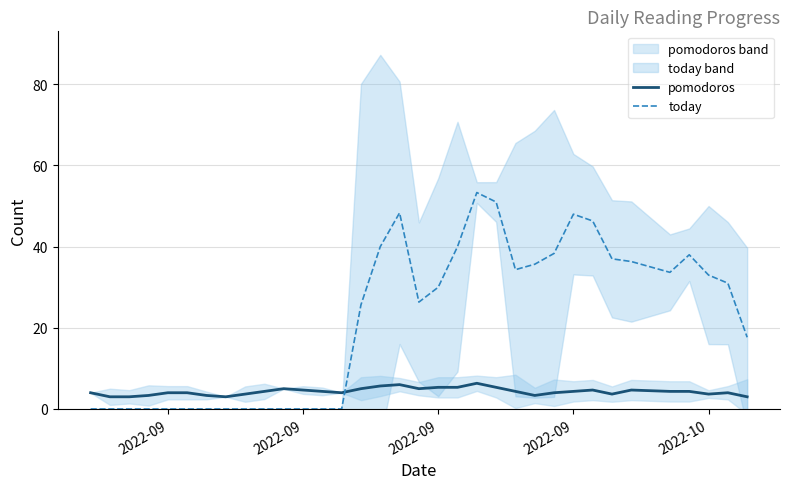

How many interior local peaks does the today series have?

4